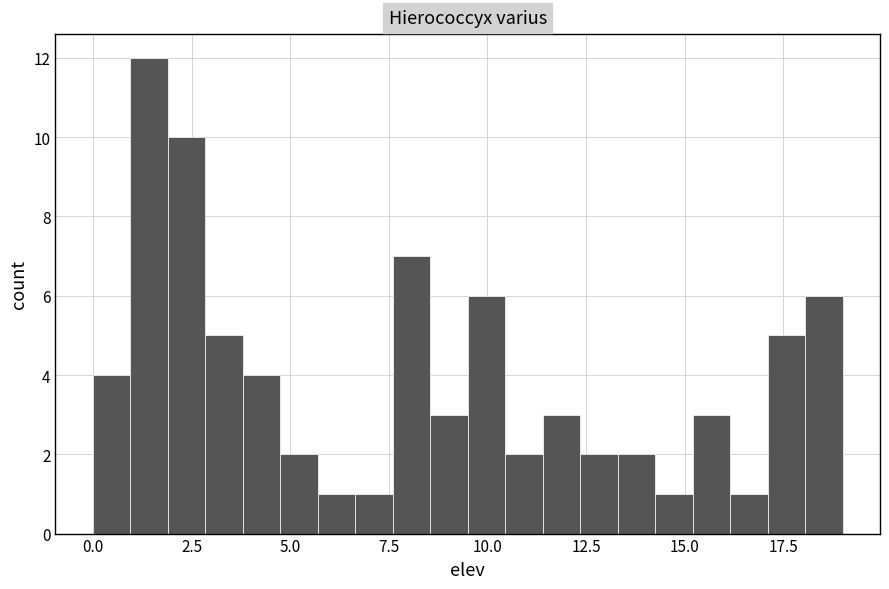

Around what value on the x-axis is the tallest bar? Give the approximate position of its centre, as read against the axis.

1.5